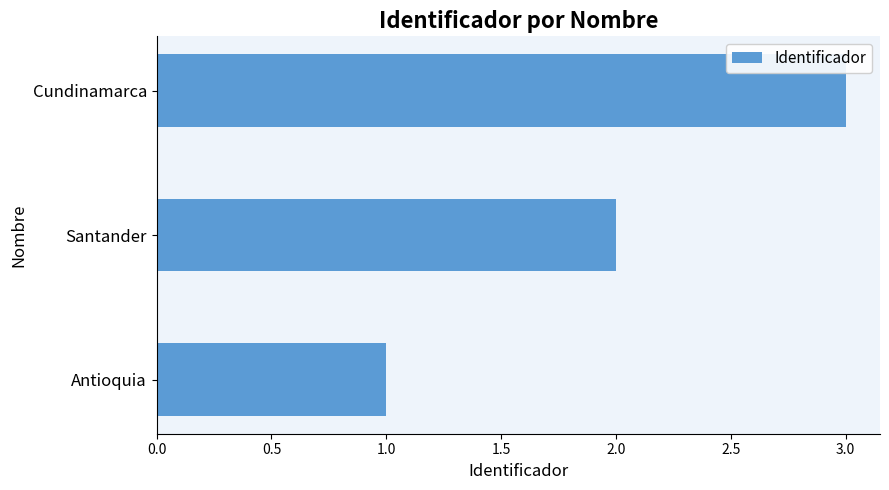

Is it true that the value at Santander is 1?

False